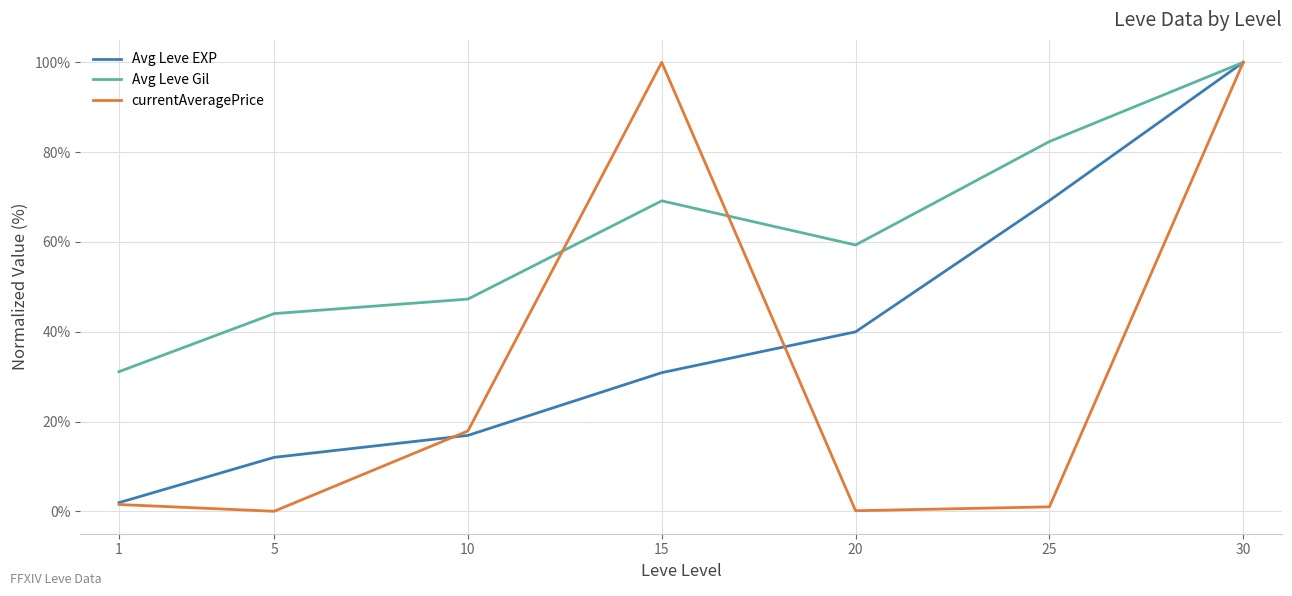

What is the difference between the maximum and second lowest values in the Avg Leve Gil series?

56.0